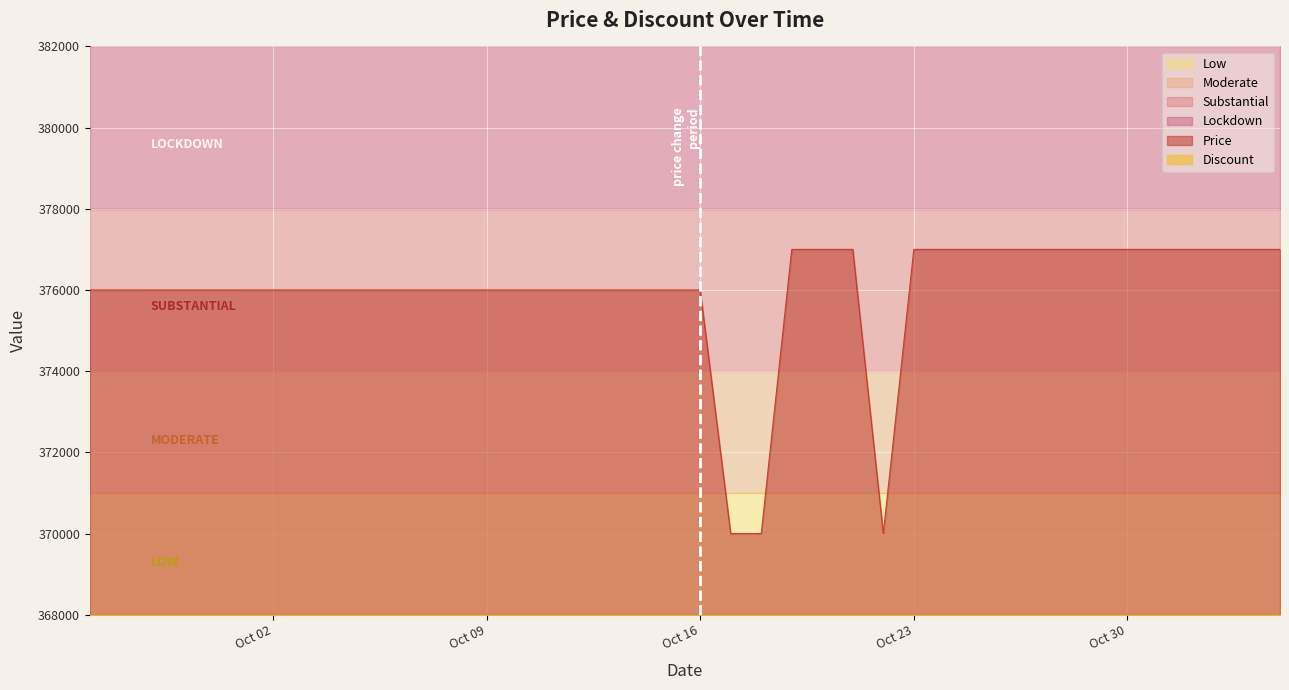

Does the chart display data point markers on the line(s)?

No